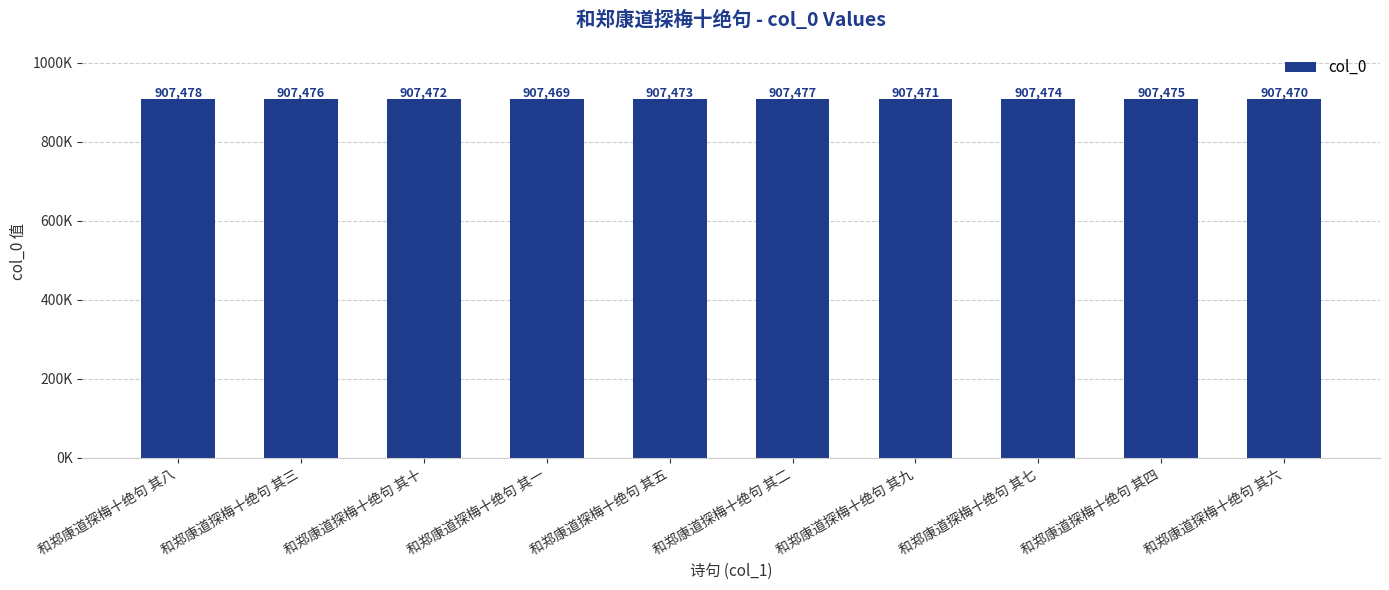

Where is the data nearest to the value 907473?

和郑康道探梅十绝句 其五